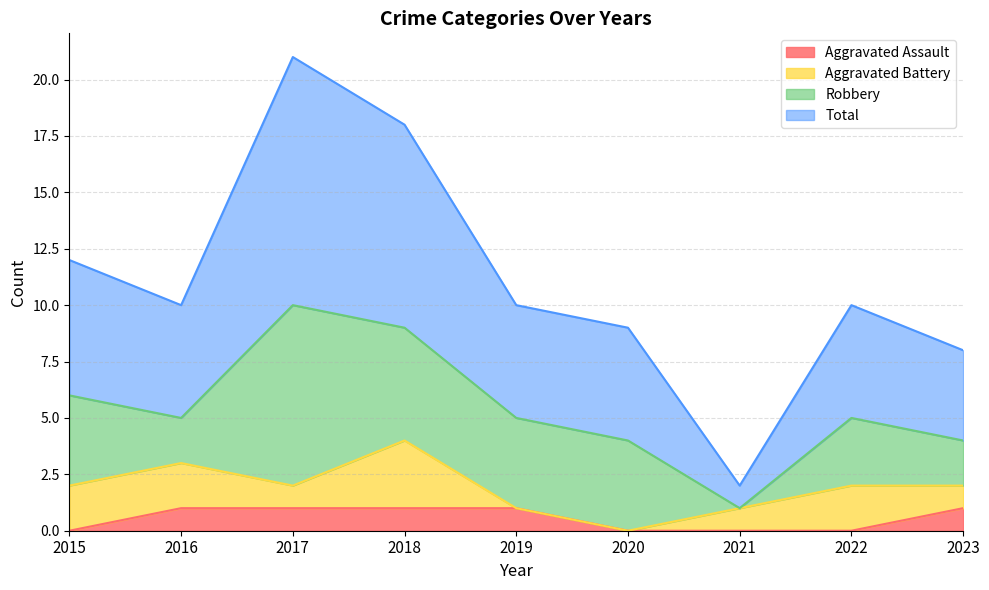

How many lines are shown in the chart?

4